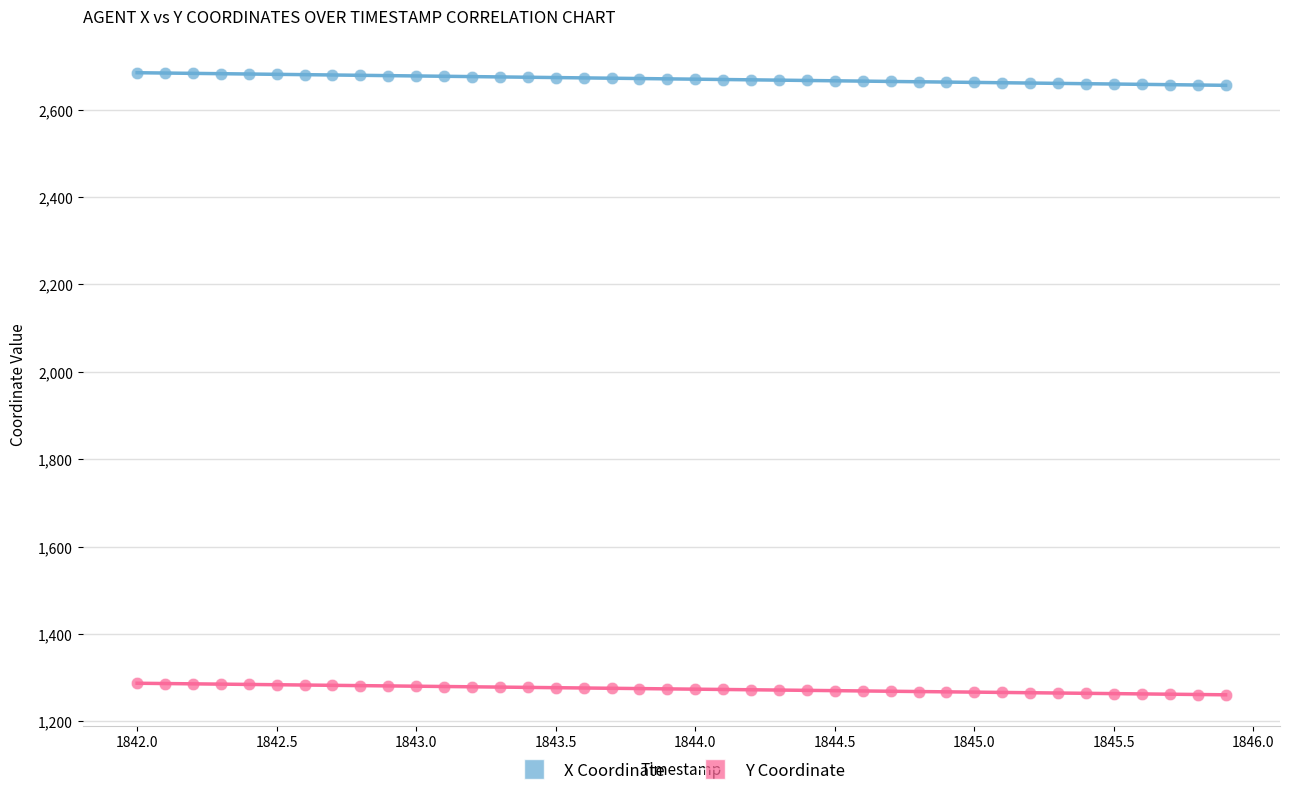

Which series reaches the maximum Y coordinate?

X Coordinate